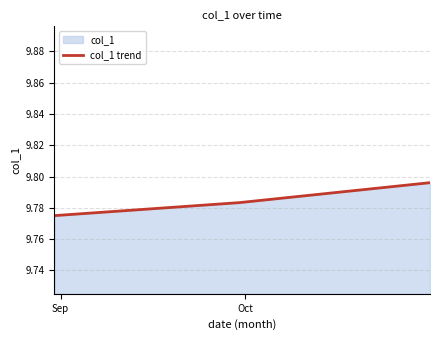

How many lines are shown in the chart?

1